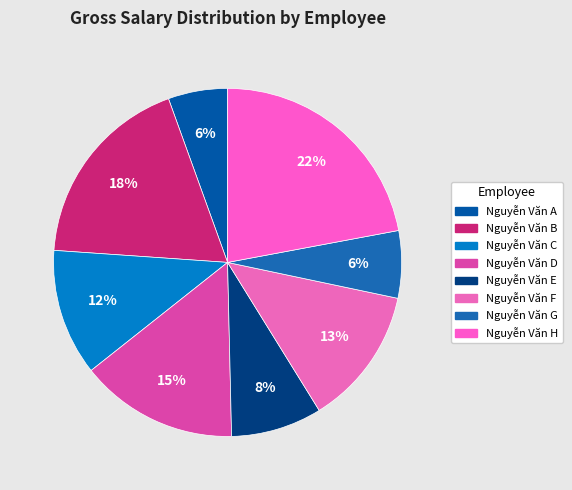

Between Nguyễn Văn D and Nguyễn Văn F, which is larger?

Nguyễn Văn D